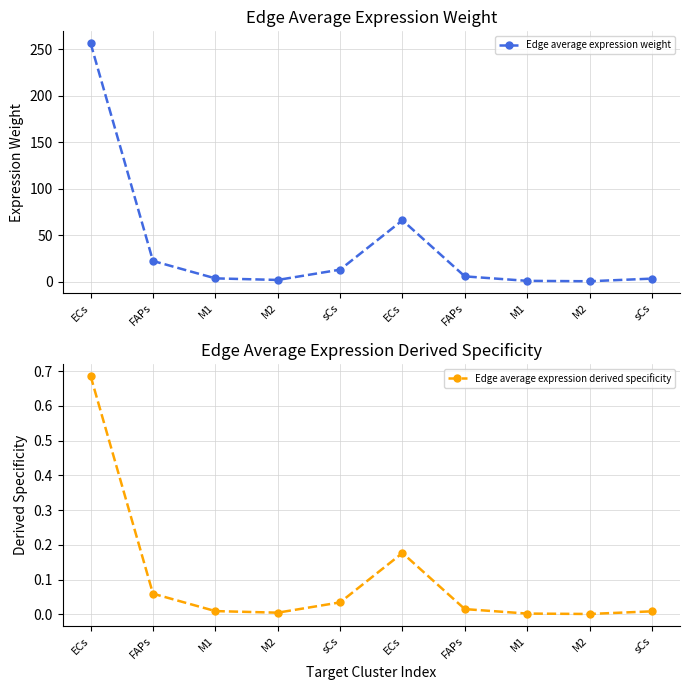

What is the difference between the highest and lowest values at sCs?

12.9